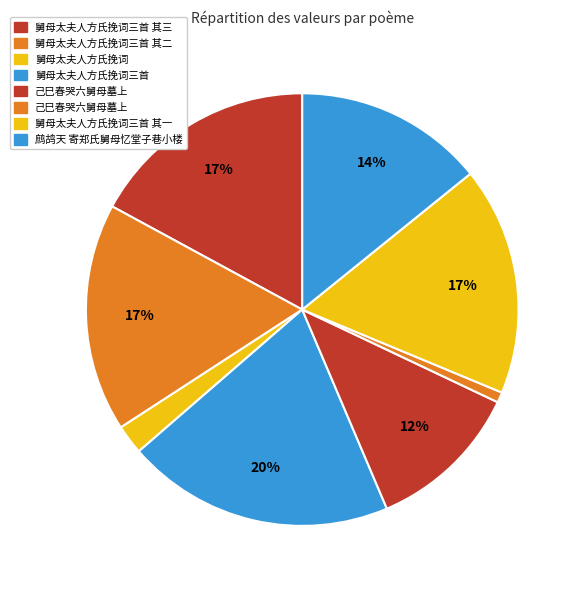

Is there any slice that represents more than half of the pie?

No